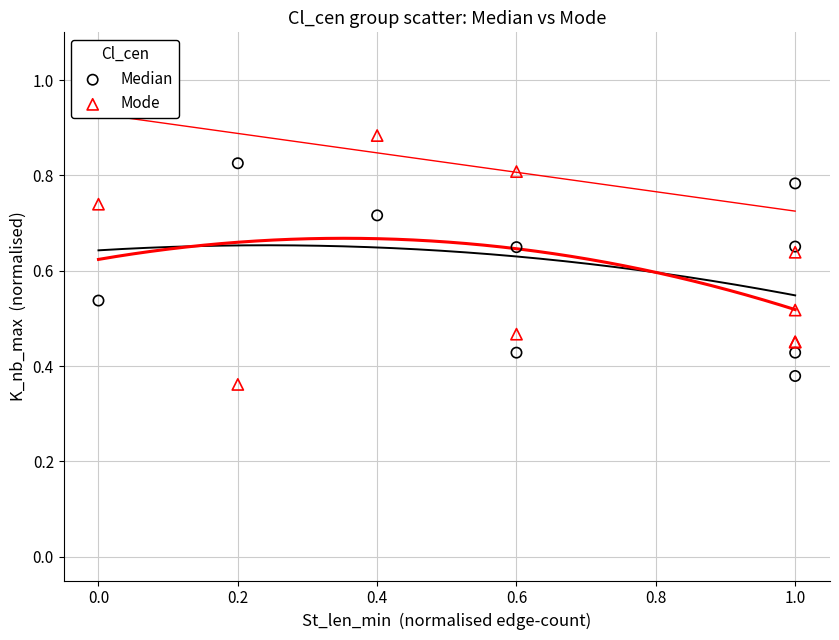

Which series reaches the maximum Y coordinate?

Mode